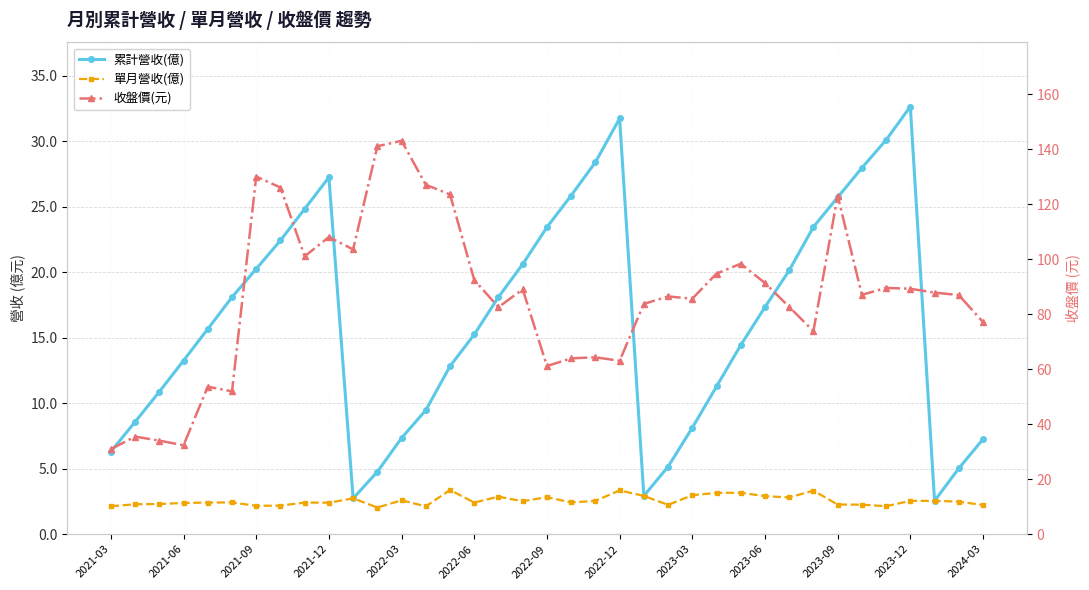

How many values in the 累計營收(億) series exceed 15?

20